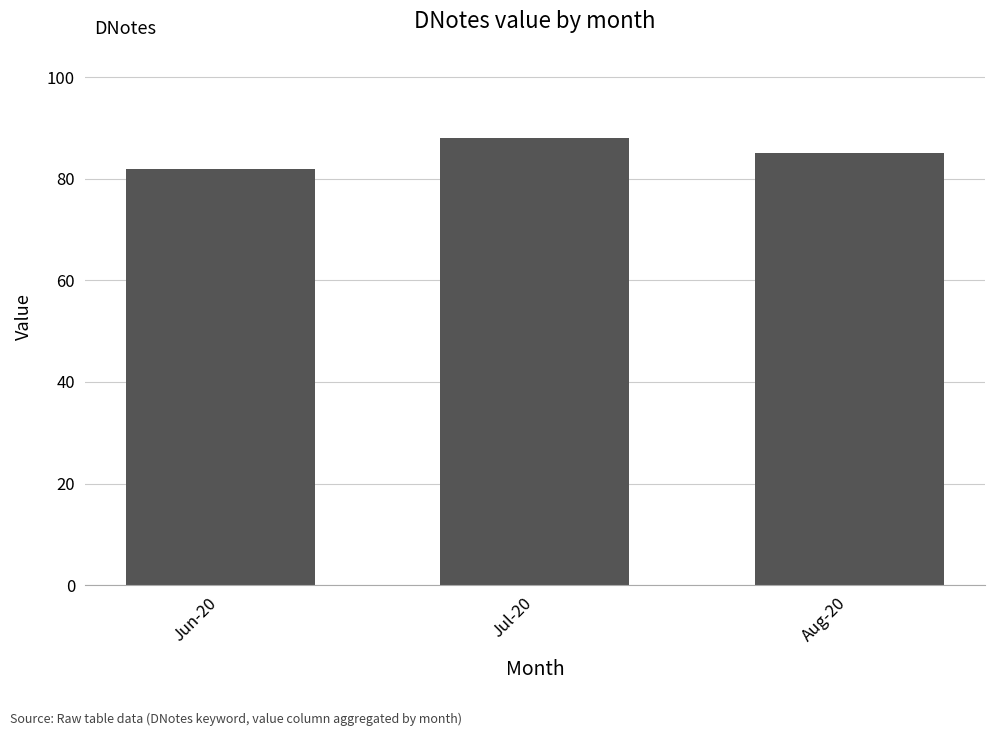

List the labels in order of value, smallest first.

Jun-20, Aug-20, Jul-20